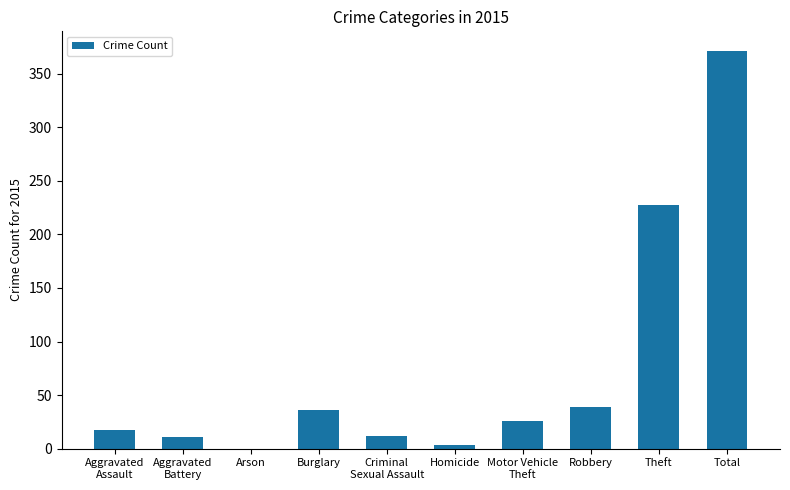

Is it true that the value at Robbery is 39?

True